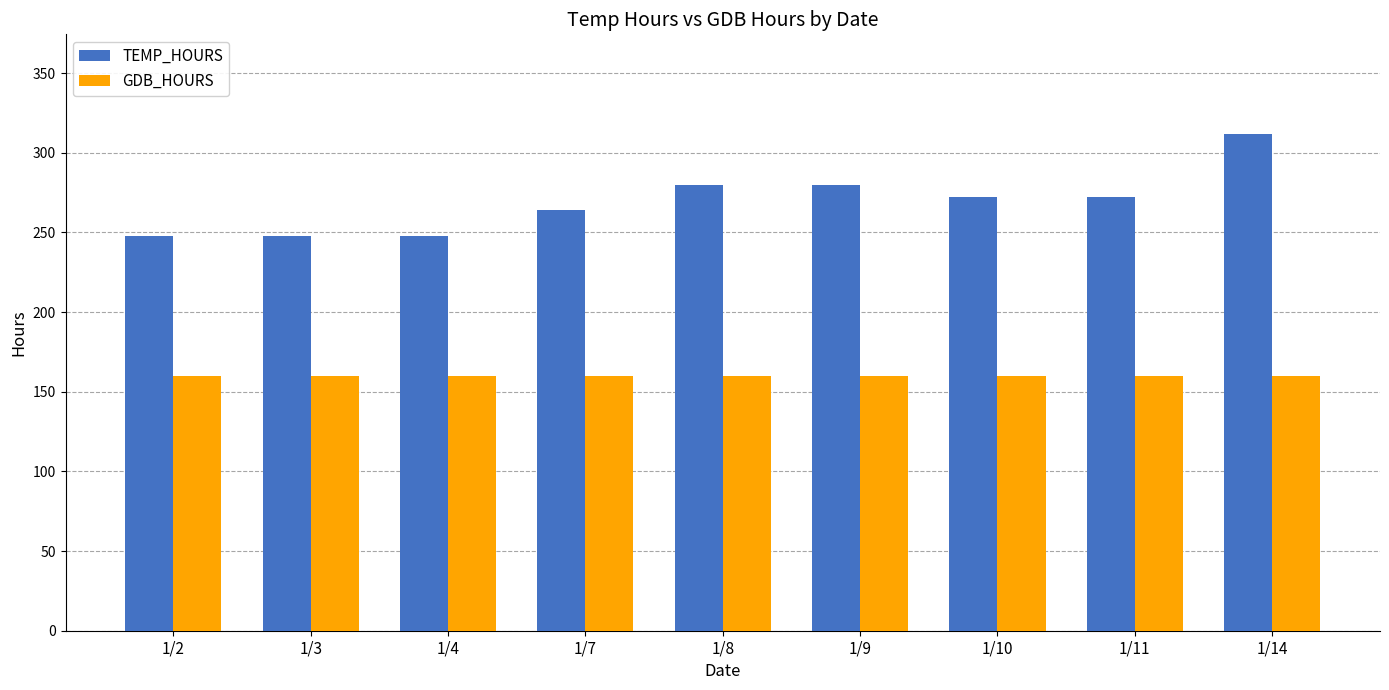

What is the sum of the TEMP_HOURS values at 1/4 and 1/8?

528